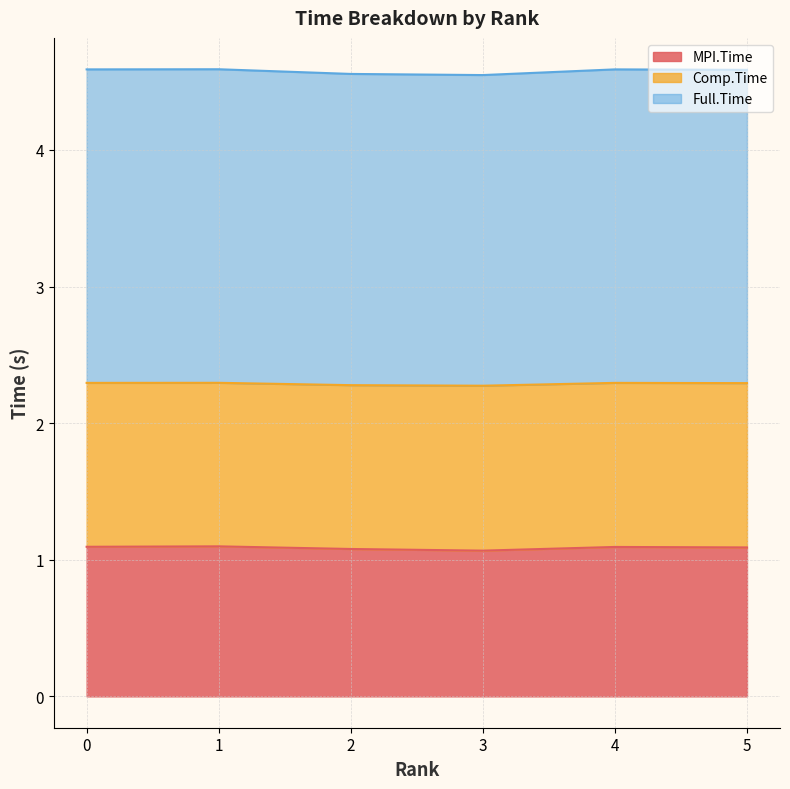

How many lines are shown in the chart?

3